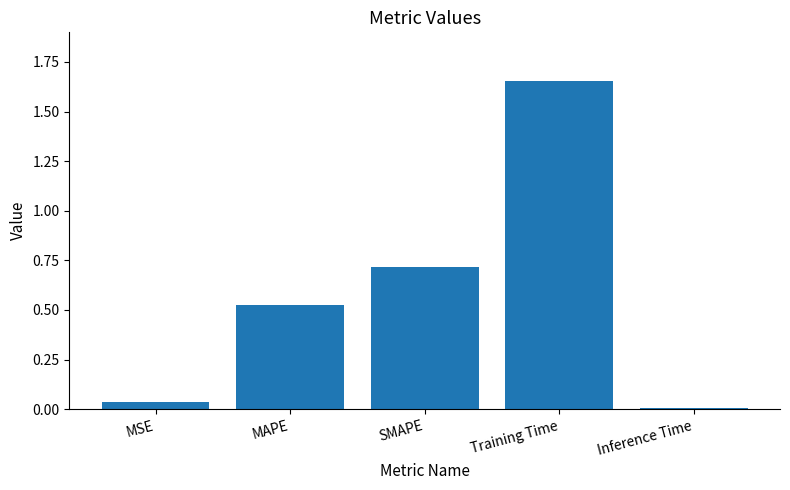

What is the label of the 4th bar from the left?

Training Time